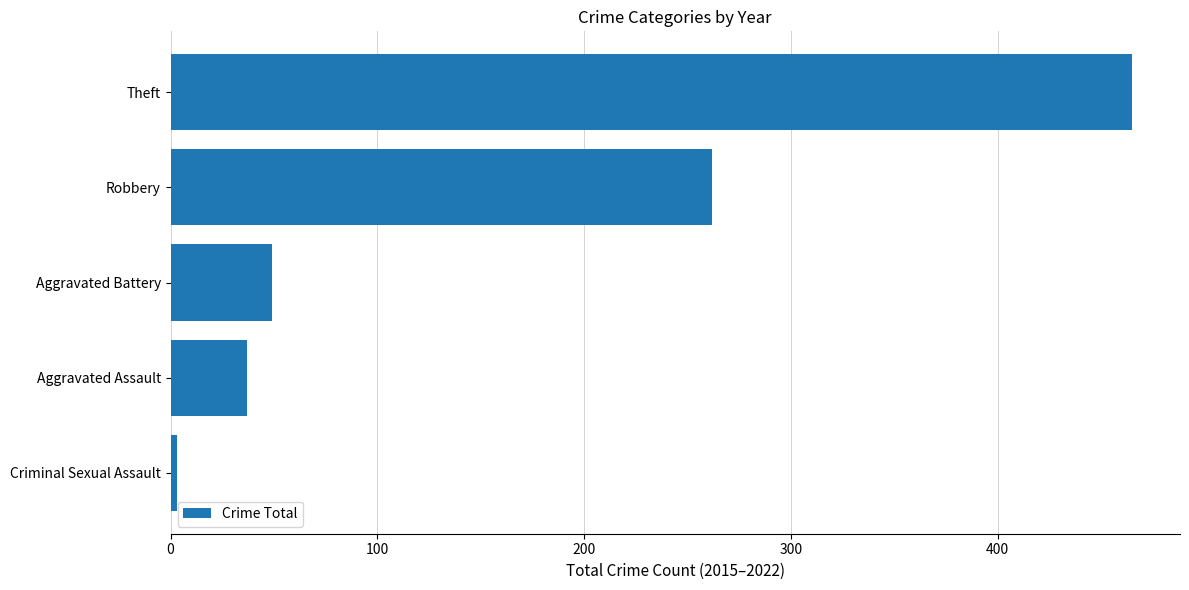

Rank the categories by value from lowest to highest.

Criminal Sexual Assault, Aggravated Assault, Aggravated Battery, Robbery, Theft